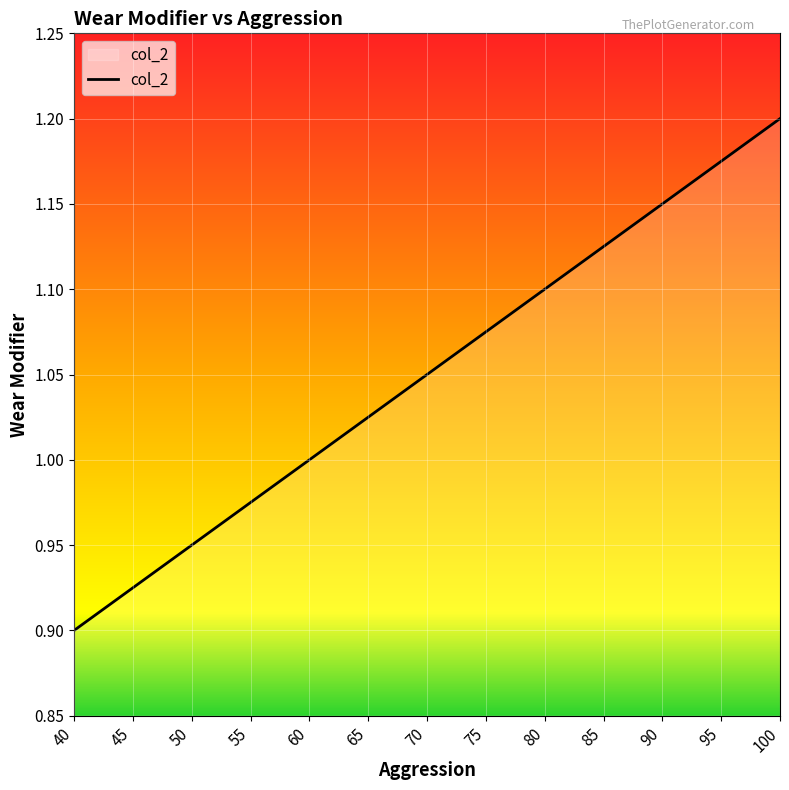

True or false: the data shows 1.1 at 75.

True